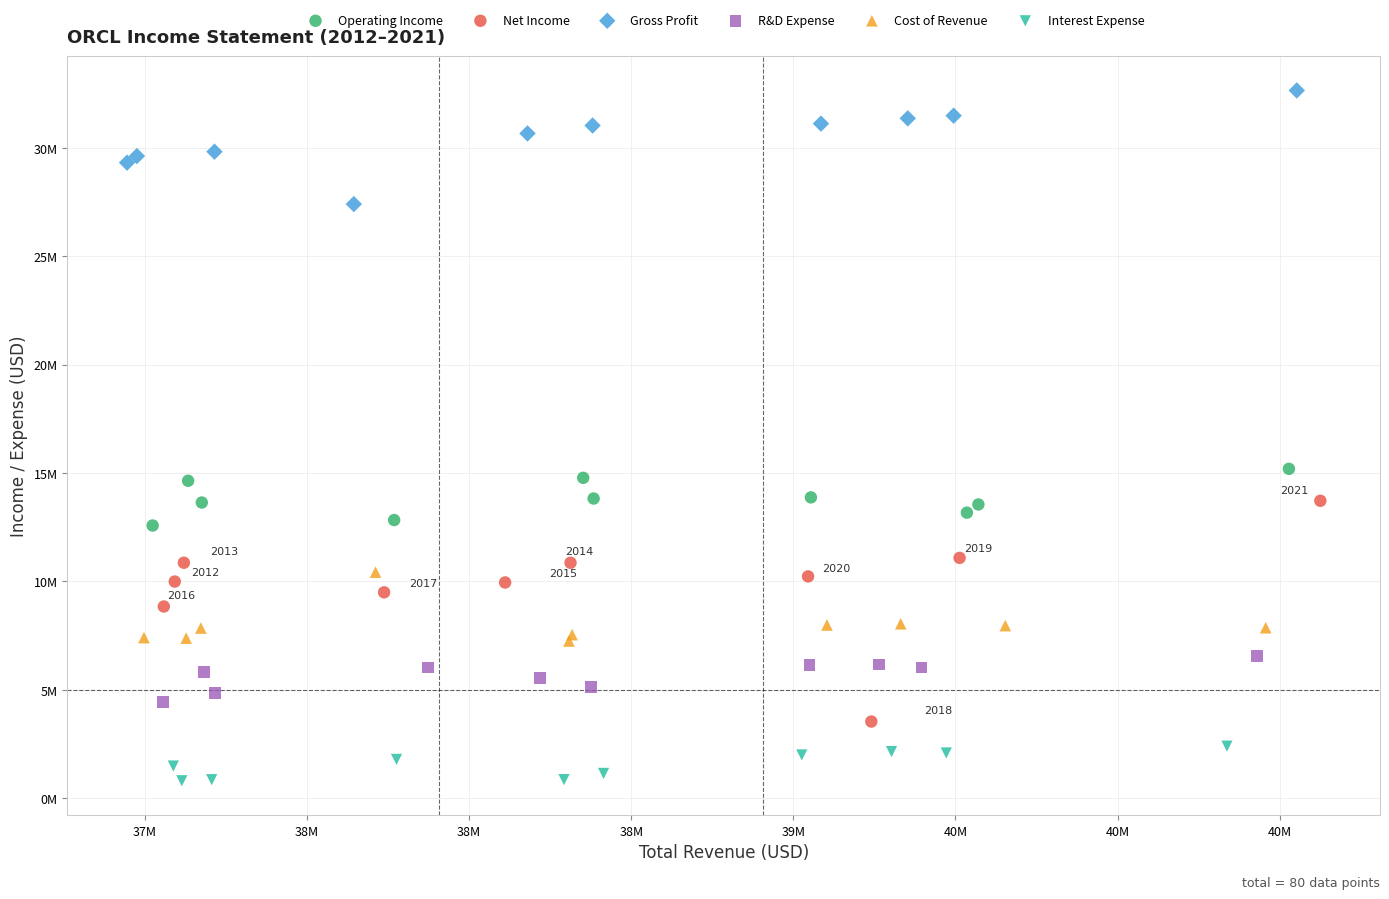

What are all the series names shown in the legend?

Operating Income, Net Income, Gross Profit, R&D Expense, Cost of Revenue, Interest Expense